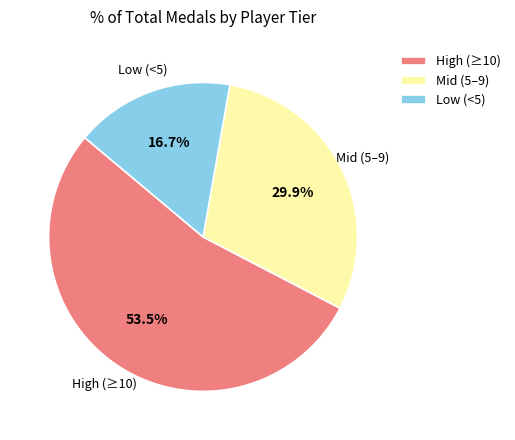

What is the largest slice in the pie chart?

High (≥10)